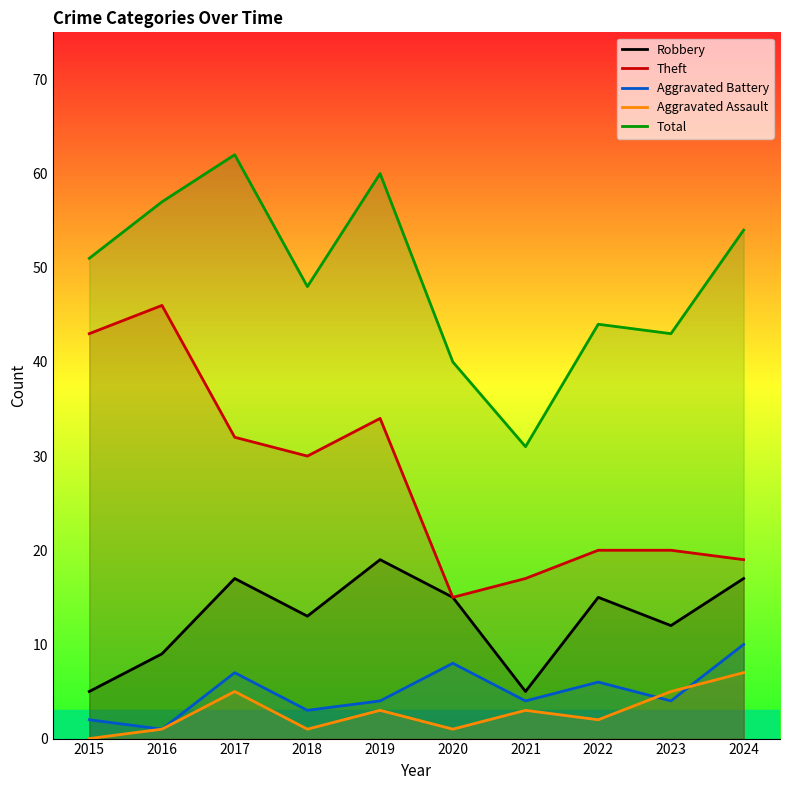

Is the value of Aggravated Battery at 2015 greater than the value of Total at 2016?

No